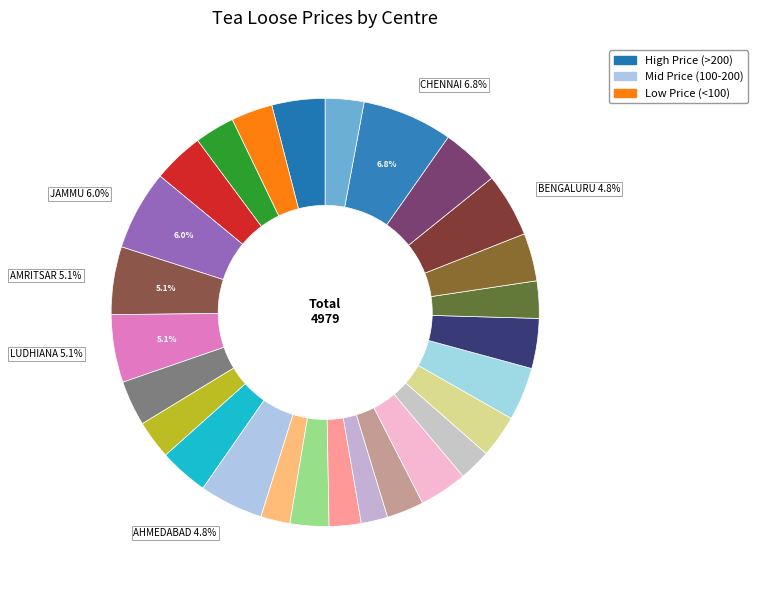

Is there a majority slice in this chart?

No